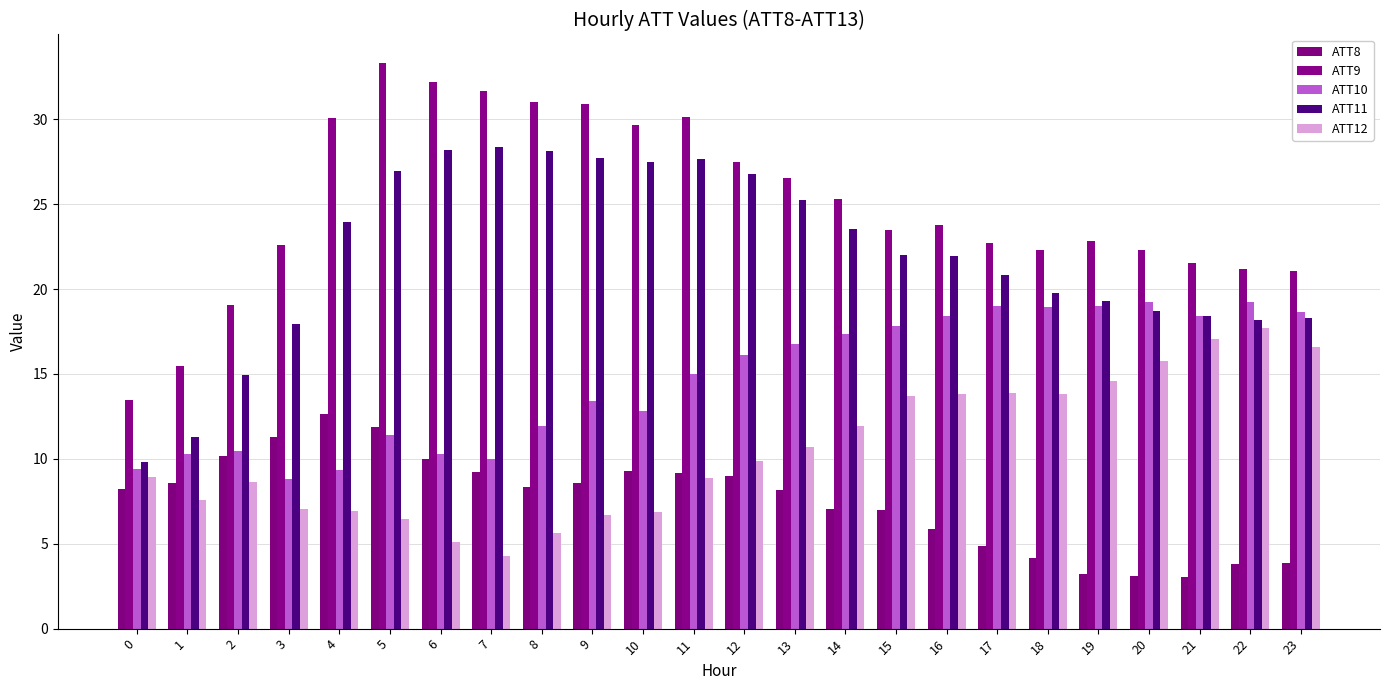

Is it true that ATT8 equals 9.2 at 11?

True